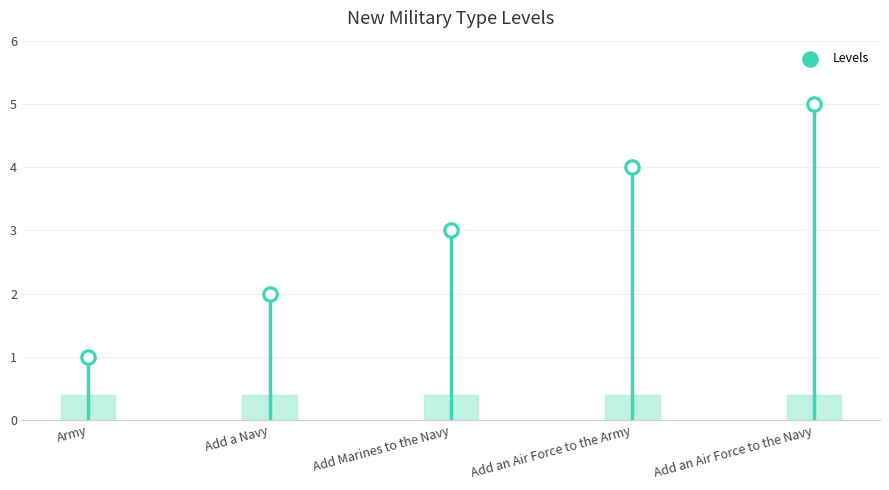

Which has a higher value, Add an Air Force to the Army or Add Marines to the Navy?

Add an Air Force to the Army